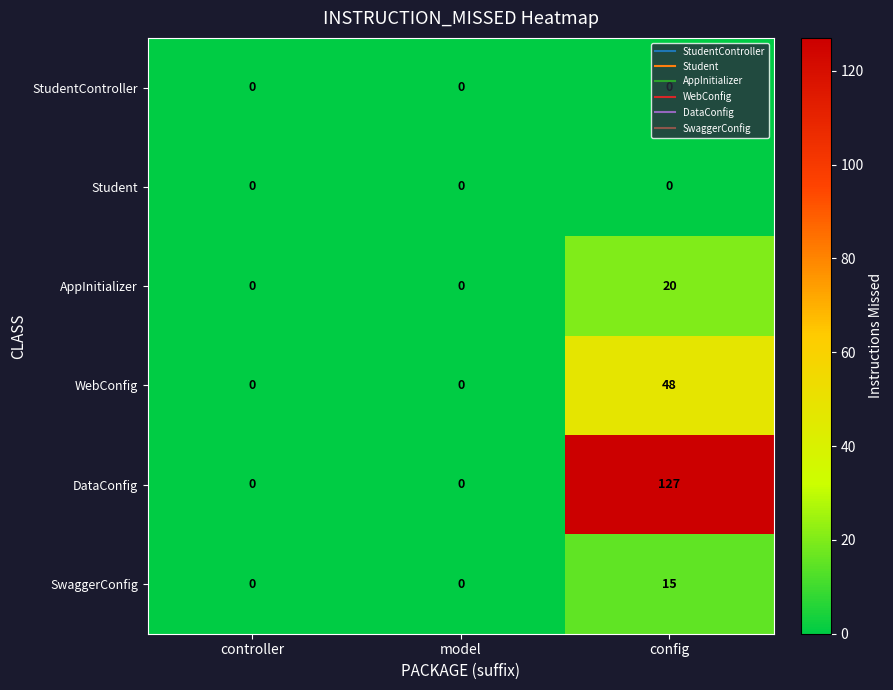

Which series changed the most between model and config?

DataConfig